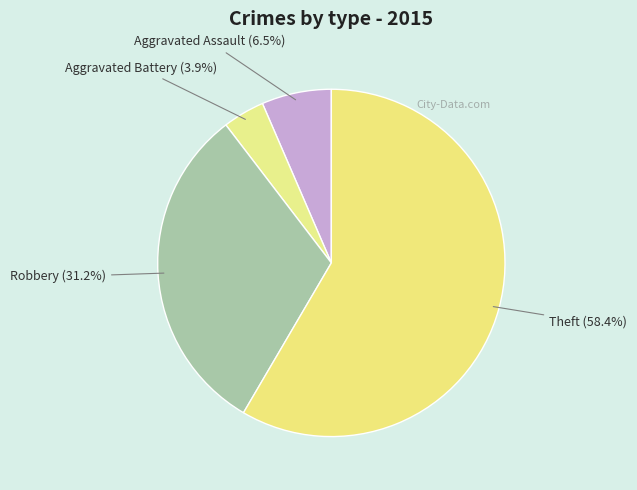

What is the smallest slice in the pie chart?

Aggravated Battery